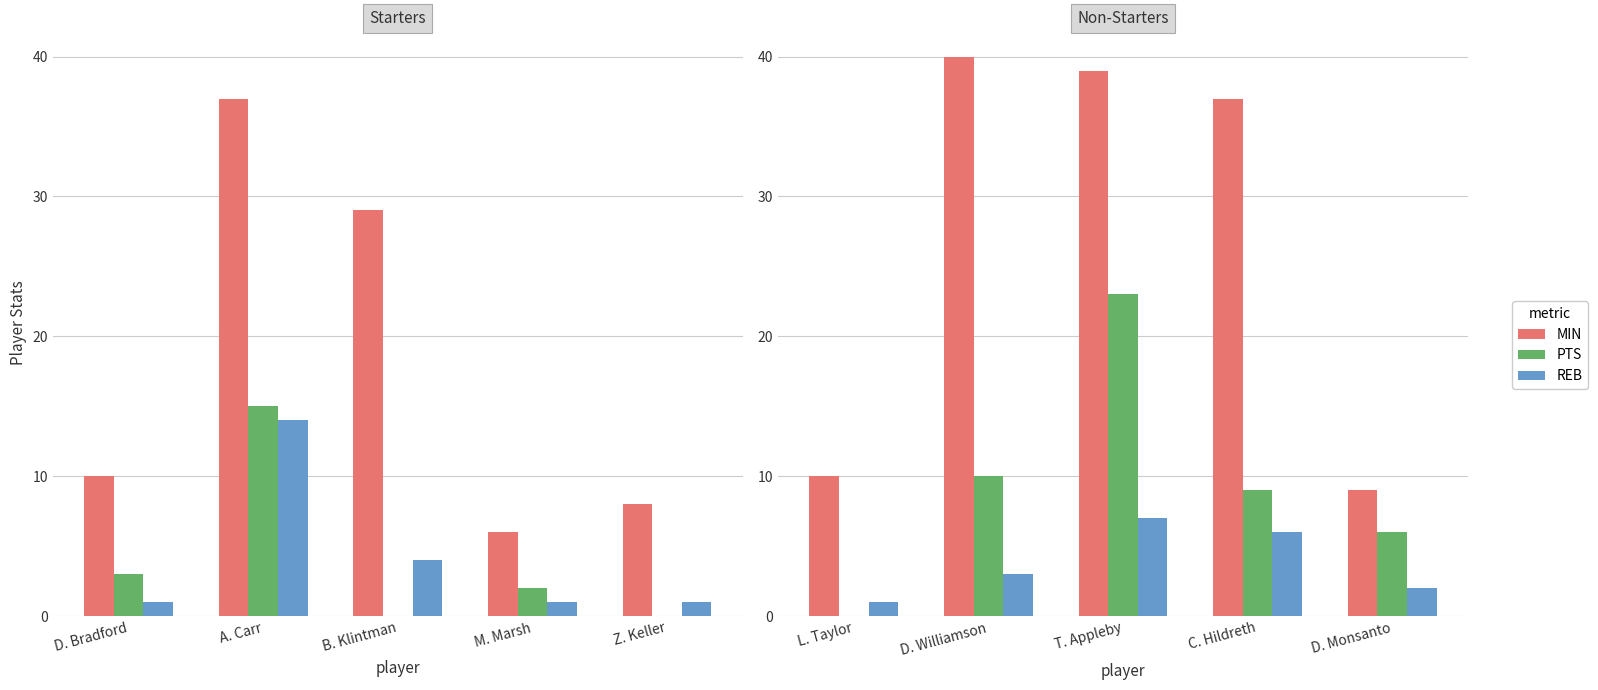

What is the maximum value for PTS?

23